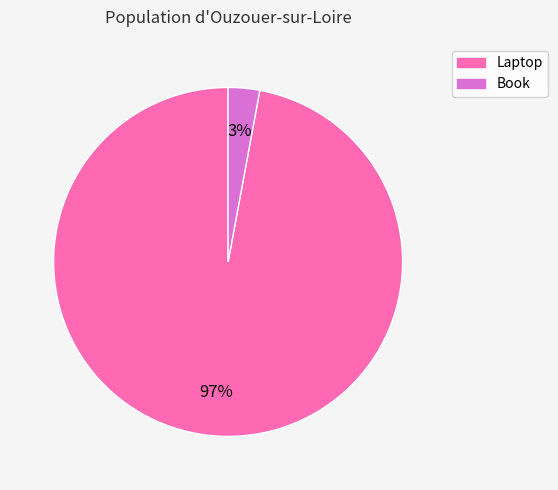

Is Book the majority of the pie?

No